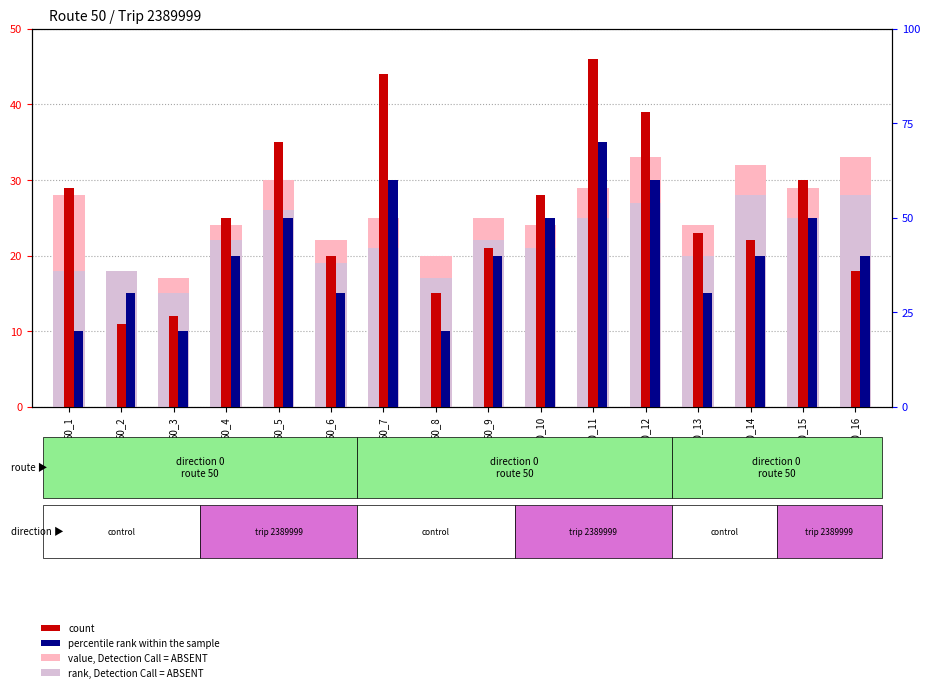

Does the chart contain any negative values?

No